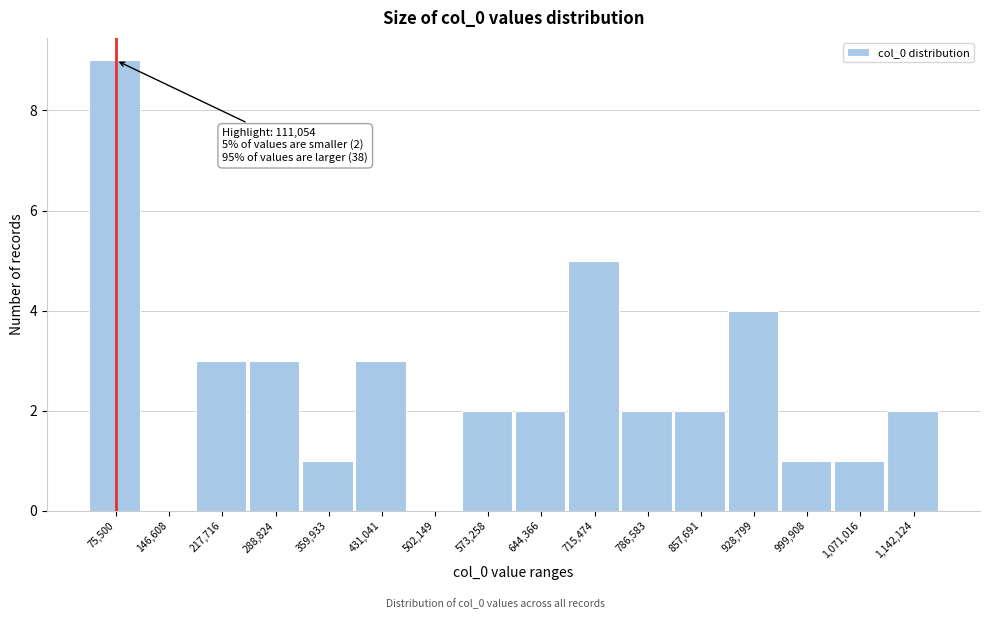

Reading right to left, list all the values displayed in this chart.

1,142,124=2	1,071,016=1	999,908=1	928,799=4	857,691=2	786,583=2	715,474=5	644,366=2	573,258=2	502,149=0	431,041=3	359,933=1	288,824=3	217,716=3	146,608=0	75,500=9